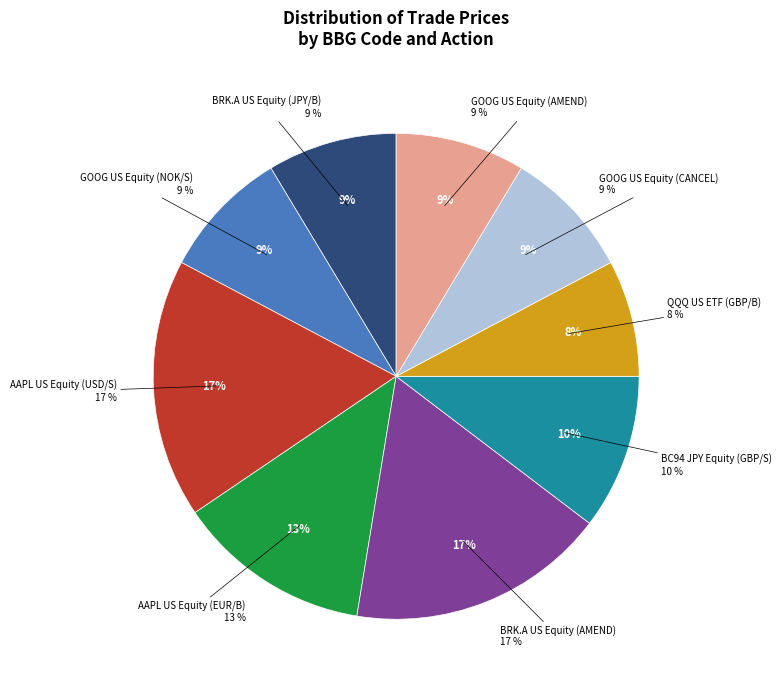

The AAPL US Equity (USD/S) slice represents 17% of the pie. True or false?

True